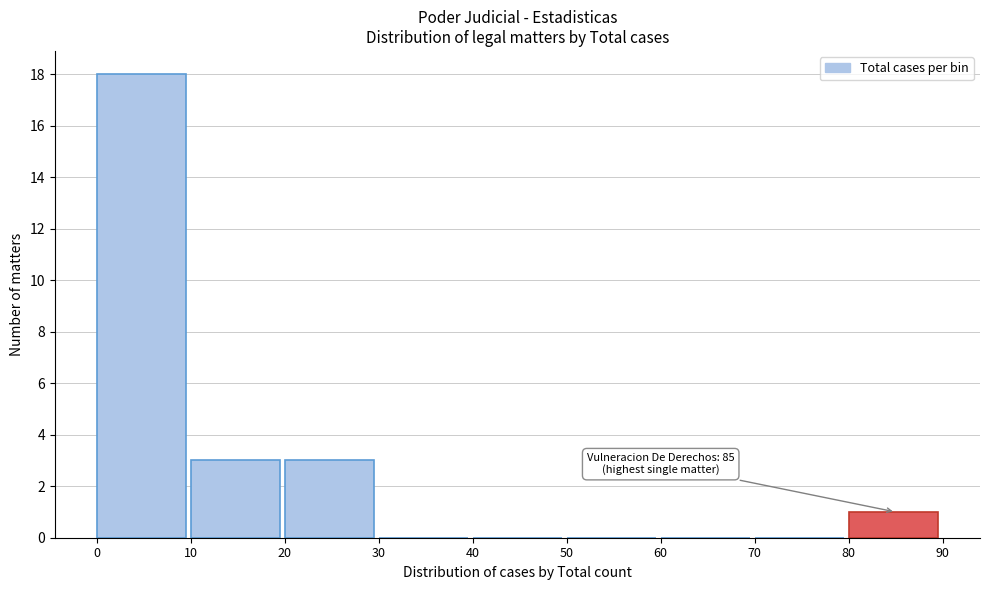

Which range on the x-axis has the tallest bar?

0 to 10